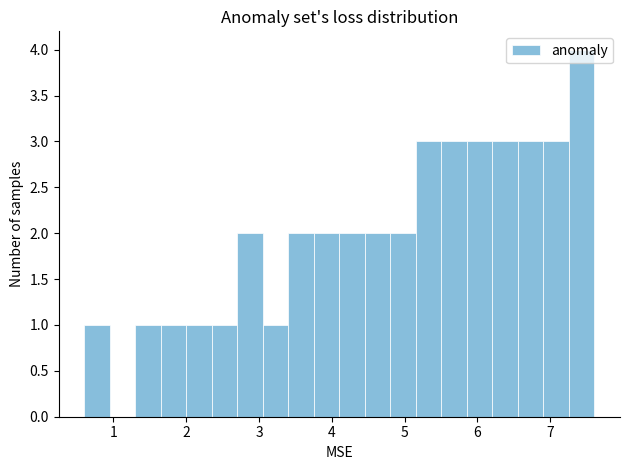

Around what value on the x-axis is the tallest bar? Give the approximate position of its centre, as read against the axis.

7.4